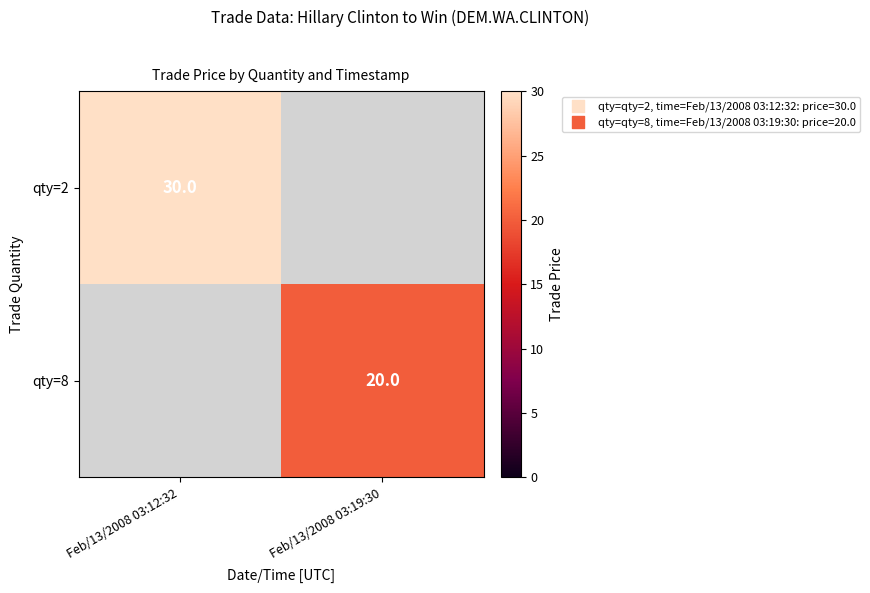

Is it true that qty=8 equals 31 at Feb/13/2008 03:19:30?

False